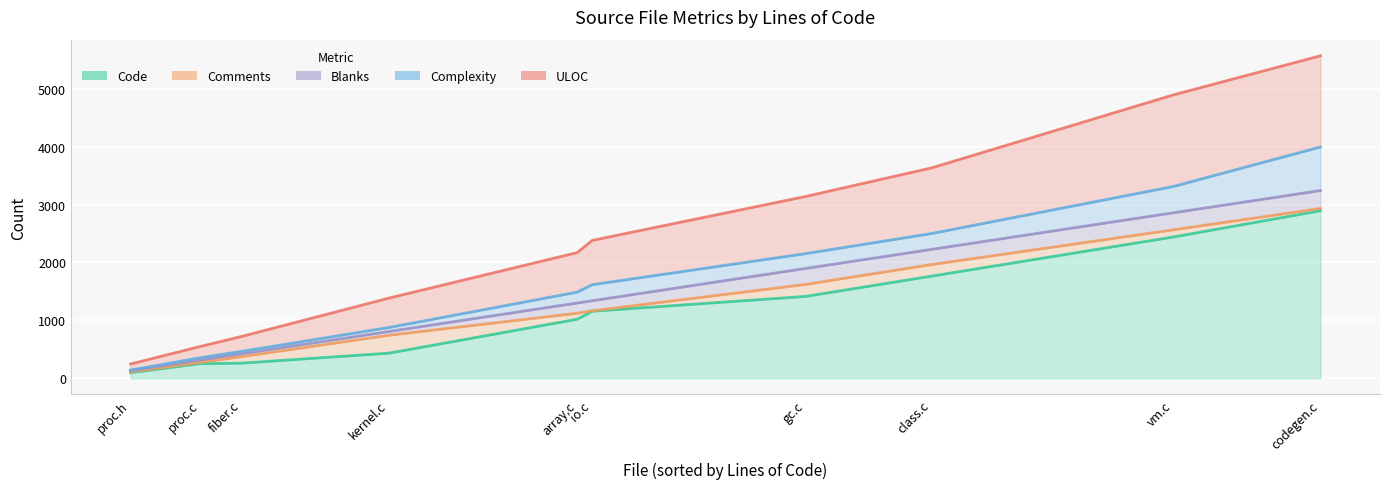

Is it true that Complexity equals 434 at gc.c?

False